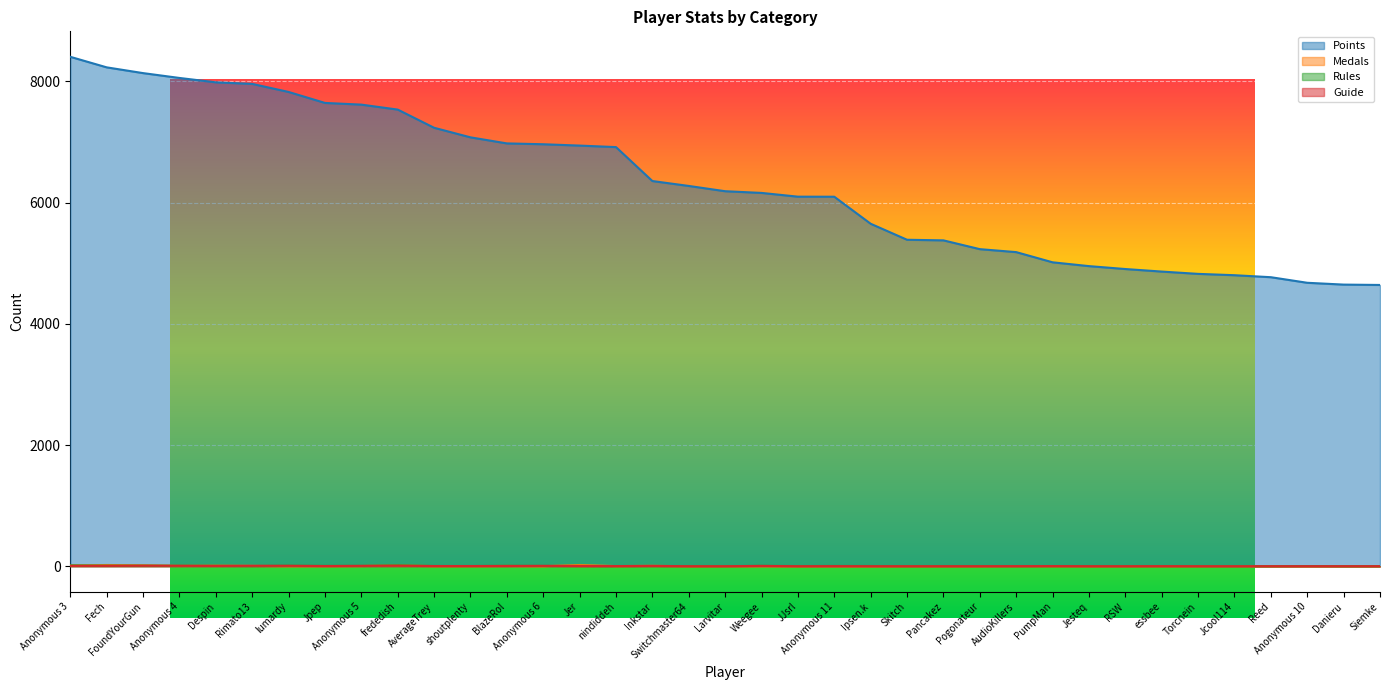

How many distinct data groups are displayed?

4